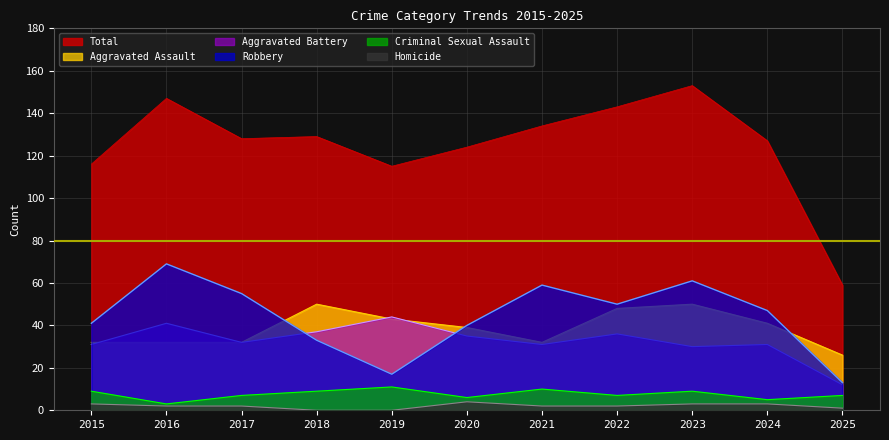

What is the value of the Aggravated Battery point at the 6th from the left?

35